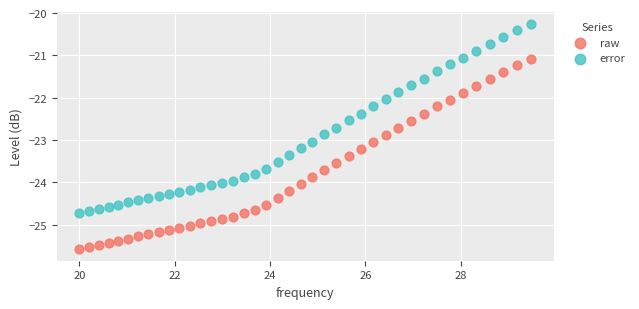

Across all data points, what is the range of Y values (max minus min)?

5.3